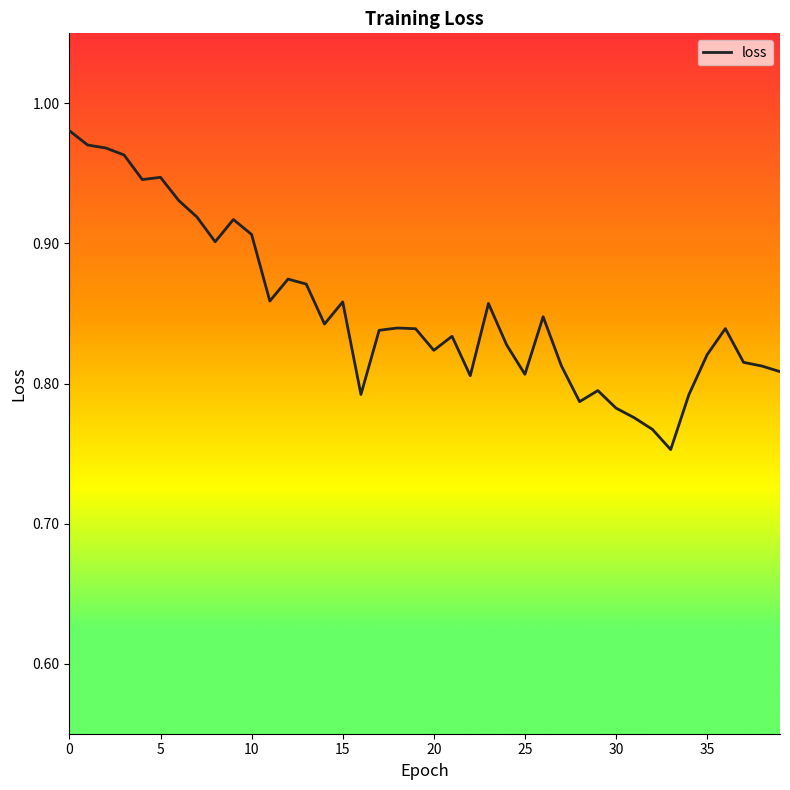

True or false: the data shows 0.6 at 5.

False